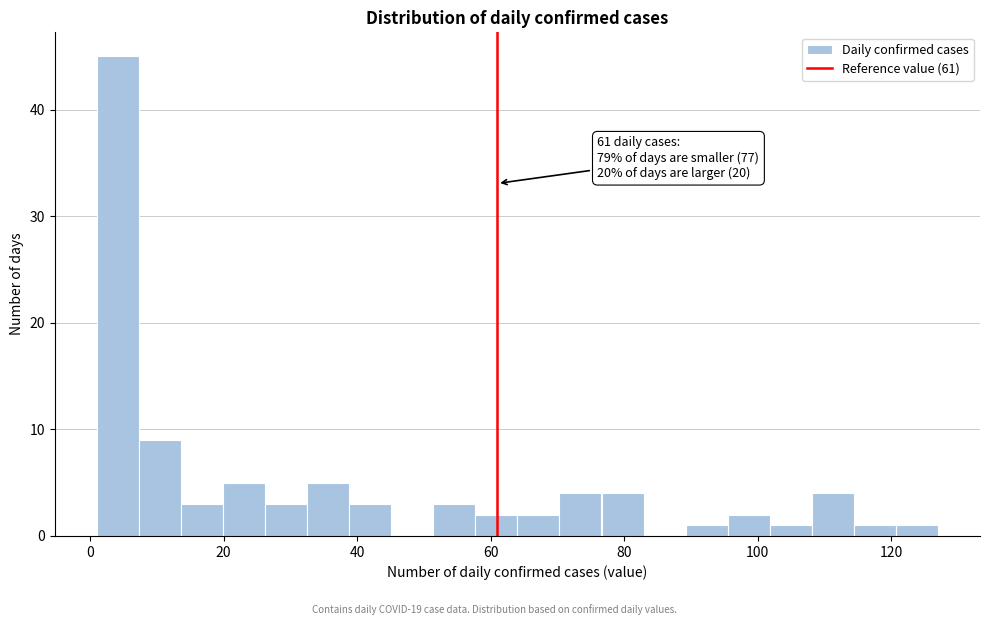

Read against the x-axis, roughly where is the centre of the tallest bar?

4